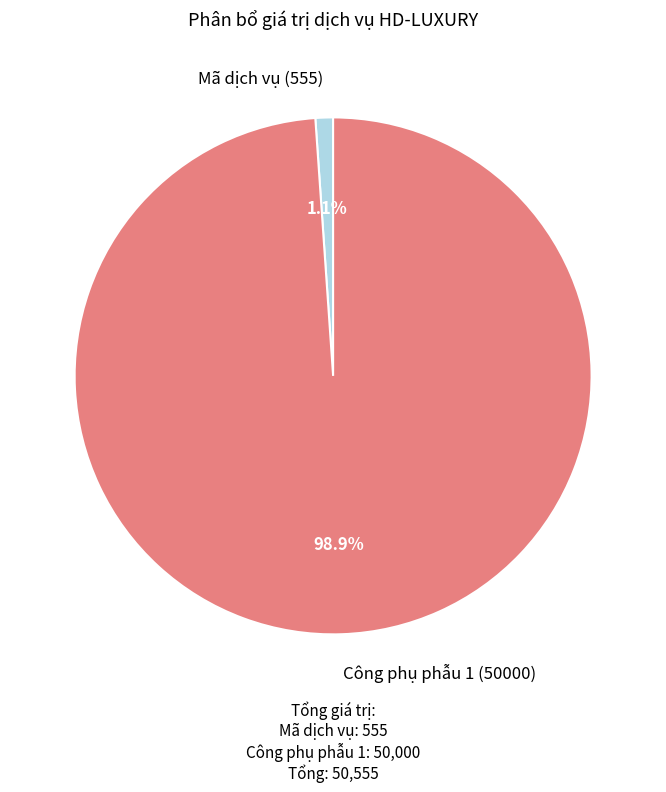

How many segments does this pie chart have?

2